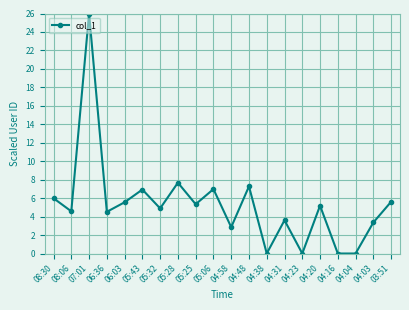

True or false: the data has more than 1 interior local peaks.

True